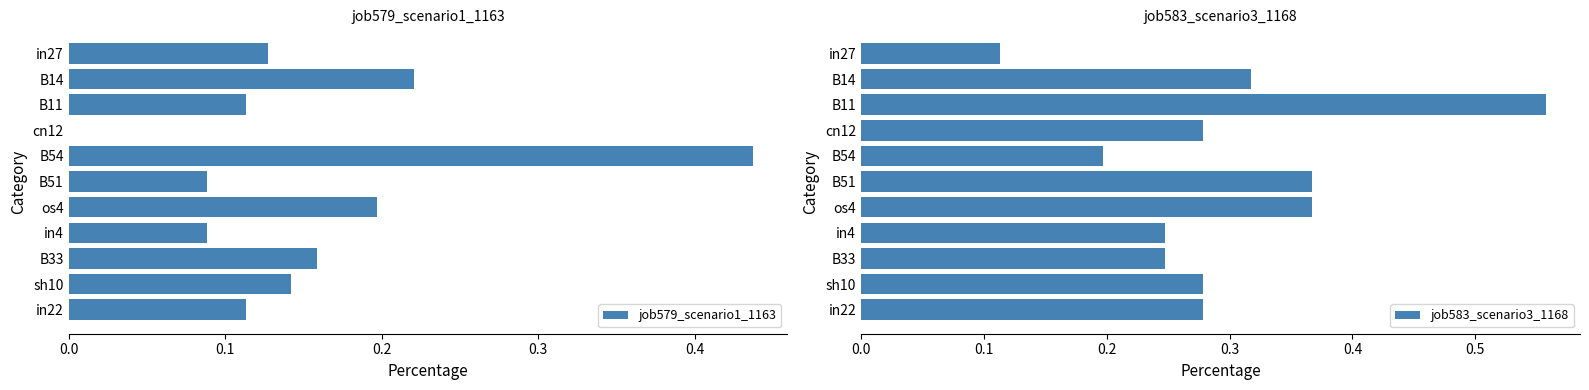

Is it true that job583_scenario3_1168 equals 0.6 at B51?

False